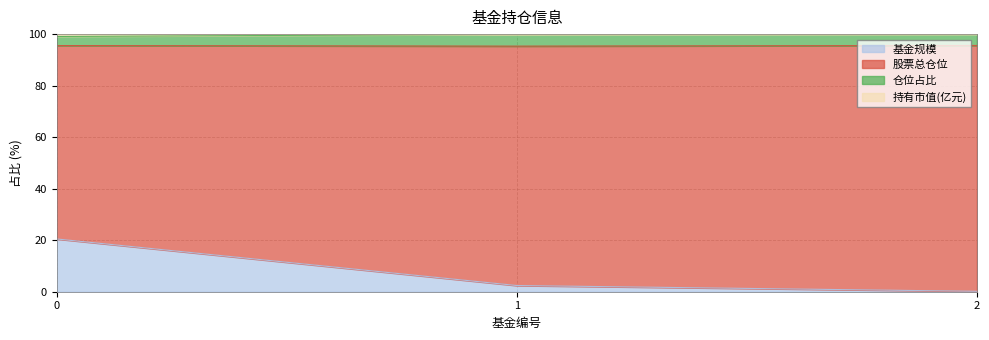

Does the chart have visible grid lines?

Yes